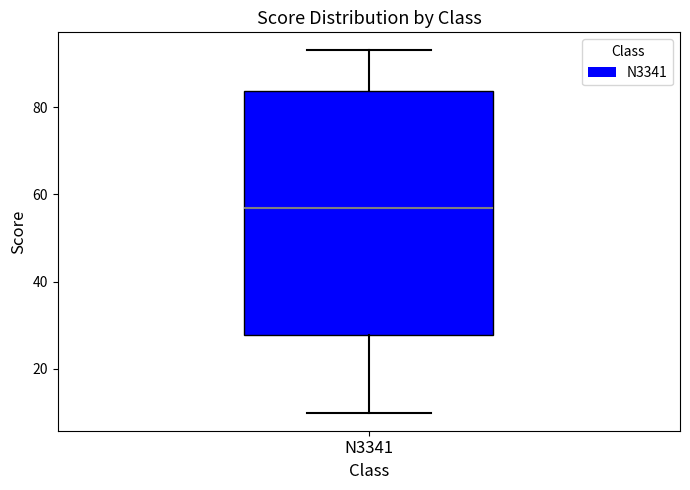

Where is the upper edge of the box for N3341 on the y-axis? The values are not printed on the chart, so give them approximately, as read against the axis.

84